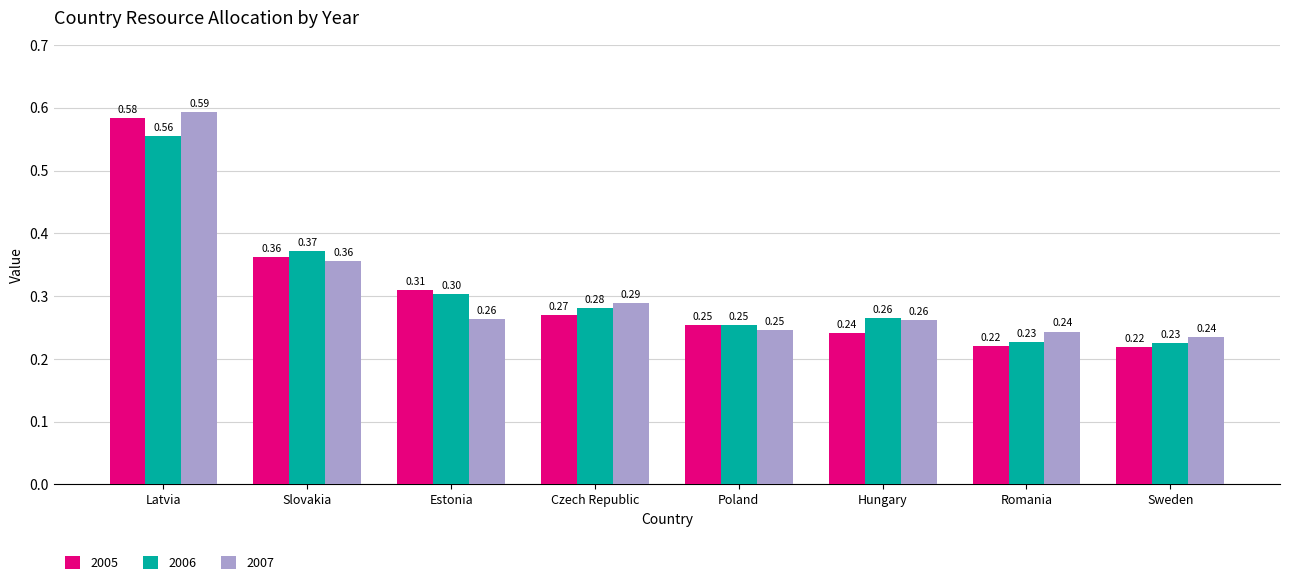

Which category has the highest value in the 2006 series?

Latvia